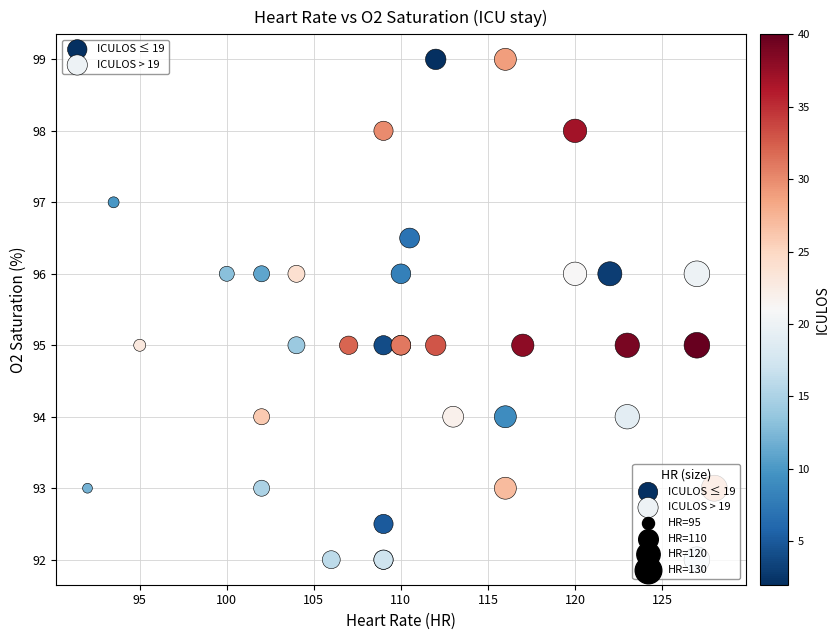

Which series contains the lowest Y value?

ICULOS ≤ 19